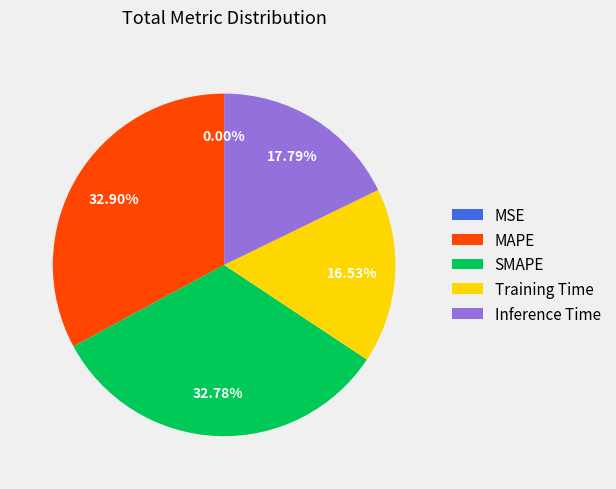

To the nearest percent, what percentage of the pie is Training Time?

17%